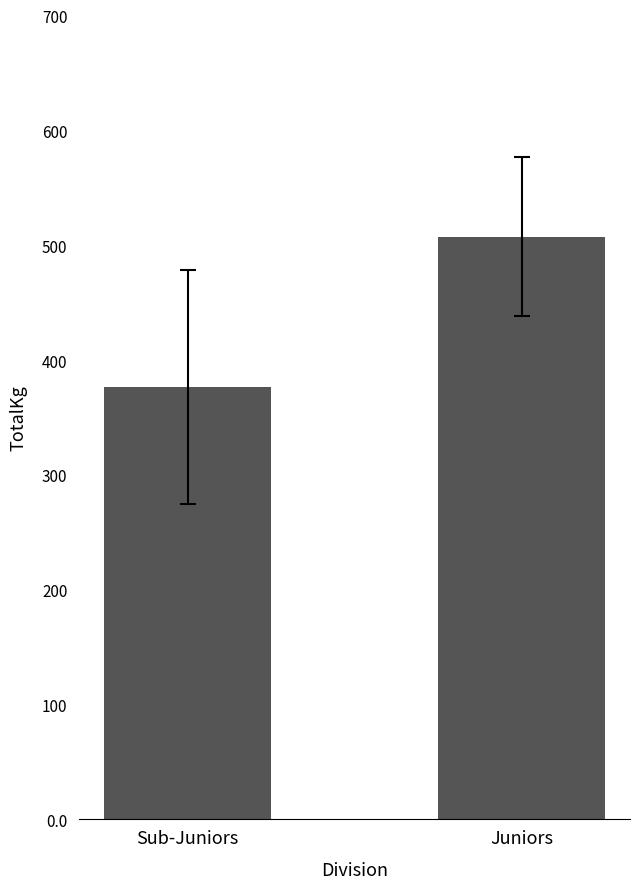

True or false: the data shows 376.6 at Sub-Juniors.

True